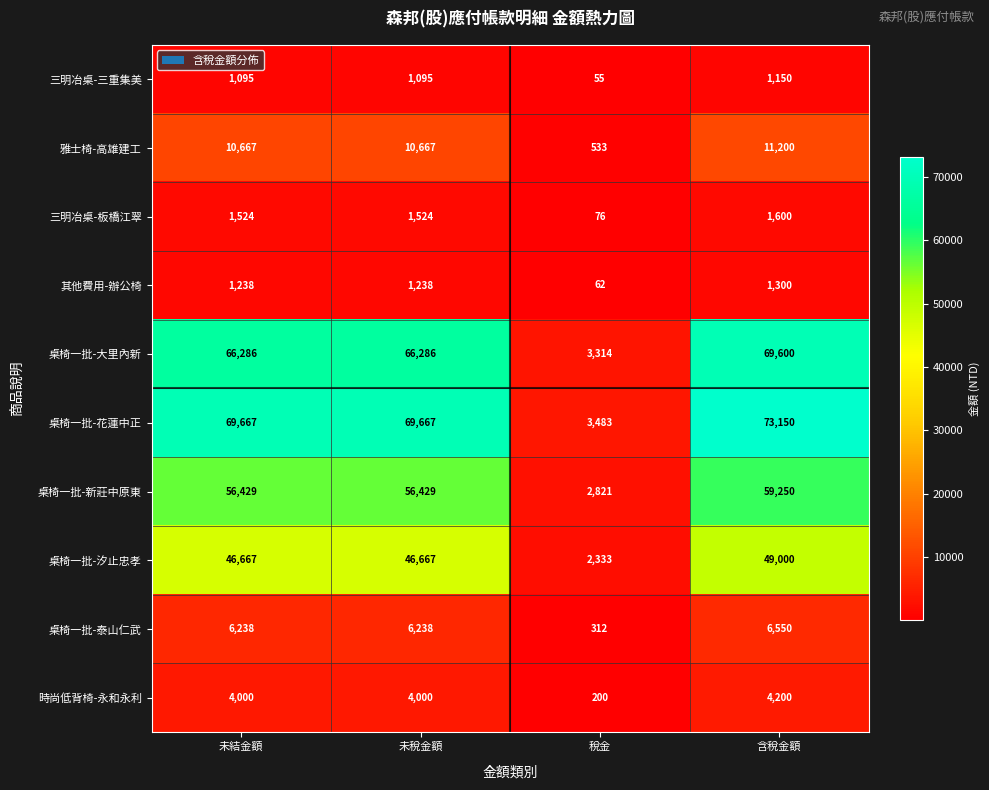

Which category has the lowest value in the 三明冶桌-板橋江翠 series?

稅金